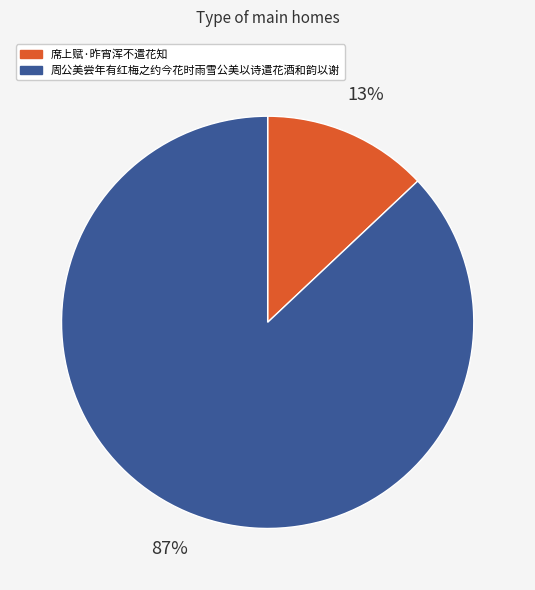

Is 席上赋·昨宵浑不遣花知 the majority of the pie?

No